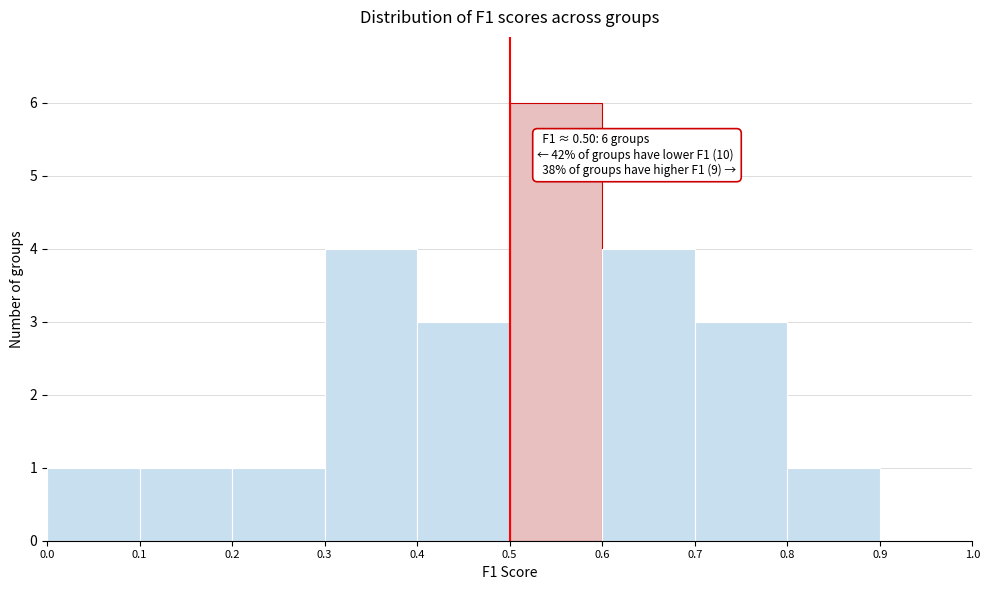

Which range on the x-axis has the tallest bar?

0.5 to 0.6